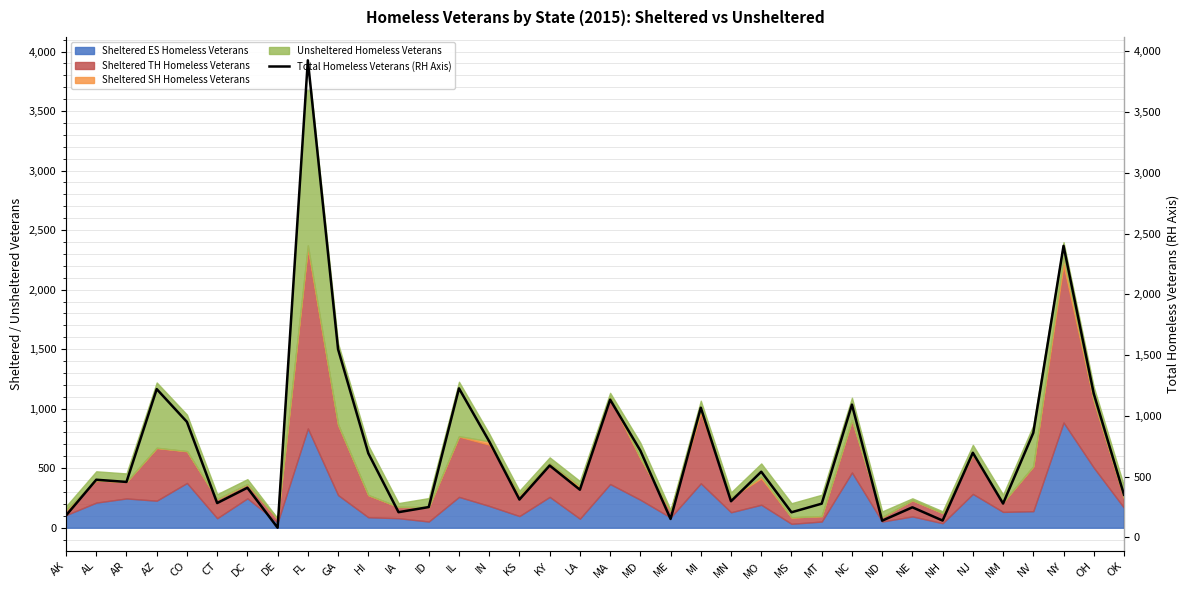

What is the label of the 25th point from the left?

MS